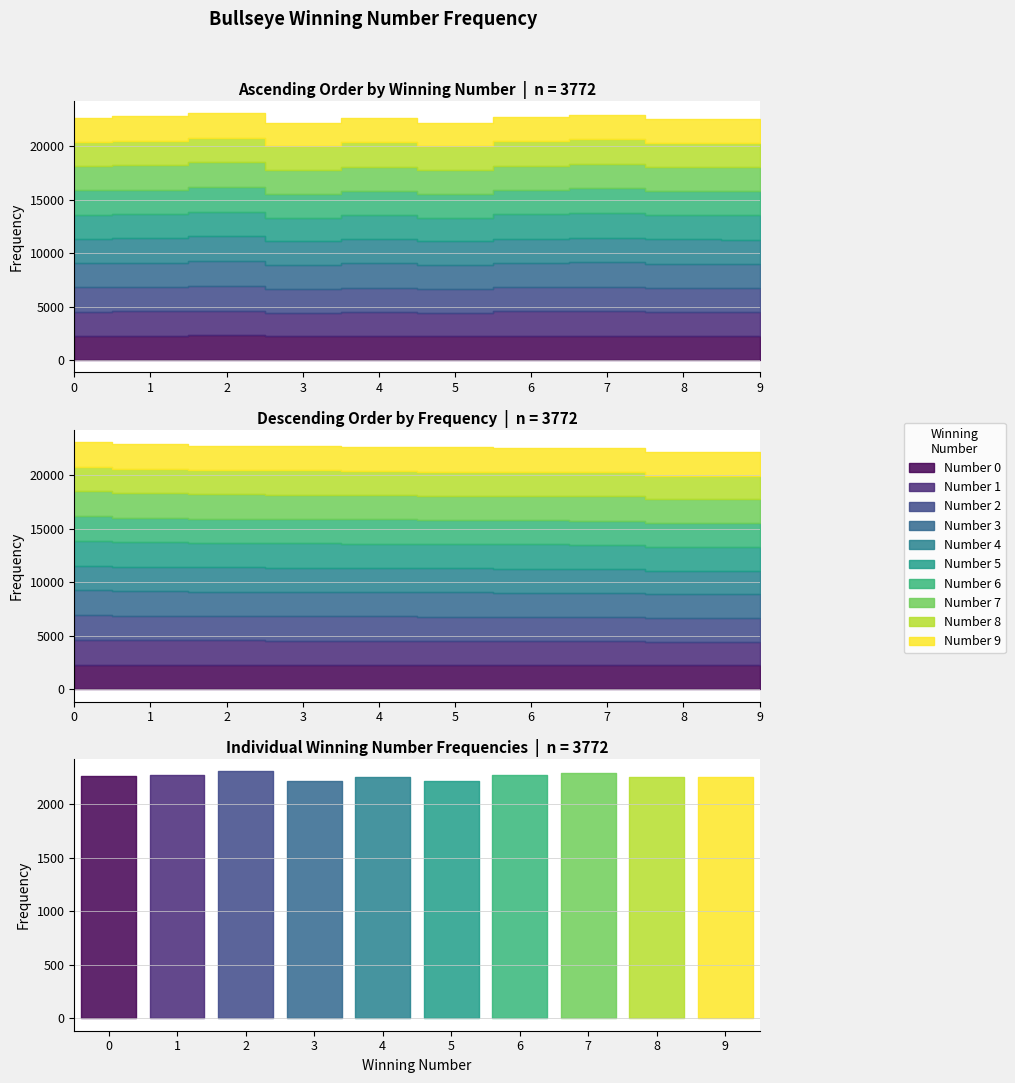

What is the value of the 1 point at the 4th from the left?

2278